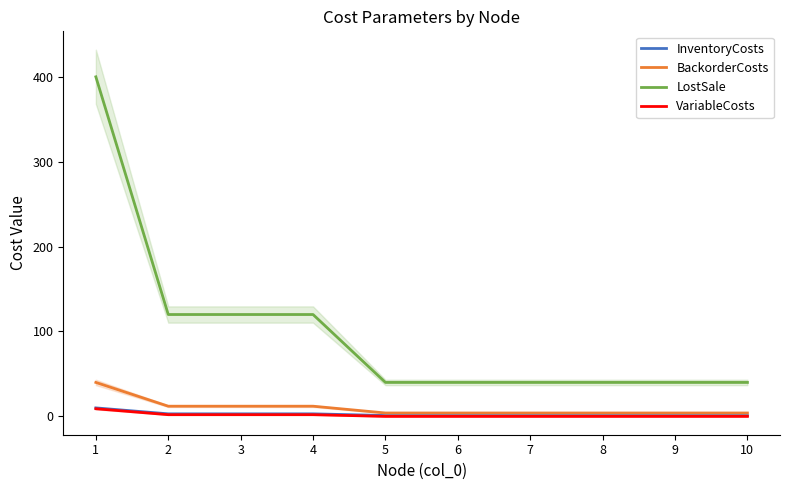

Between 6 and 8, which series saw the biggest shift?

InventoryCosts